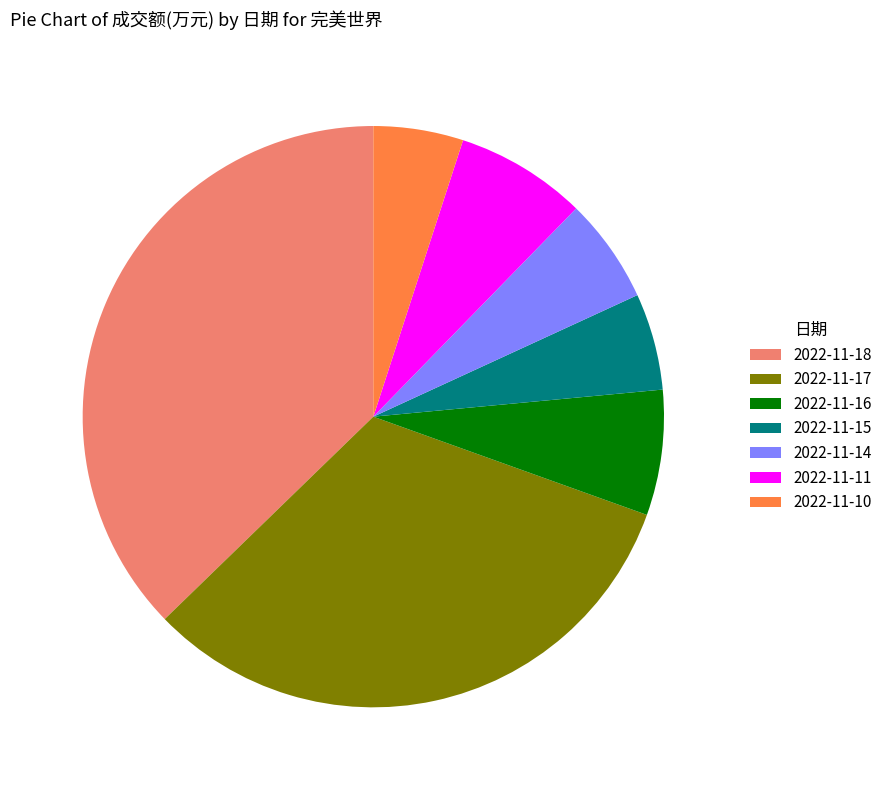

Which has a higher value, 2022-11-16 or 2022-11-15?

2022-11-16